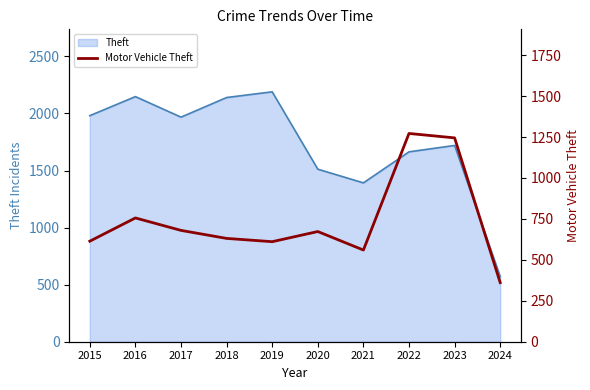

The value at 2020 is 898. True or false?

False